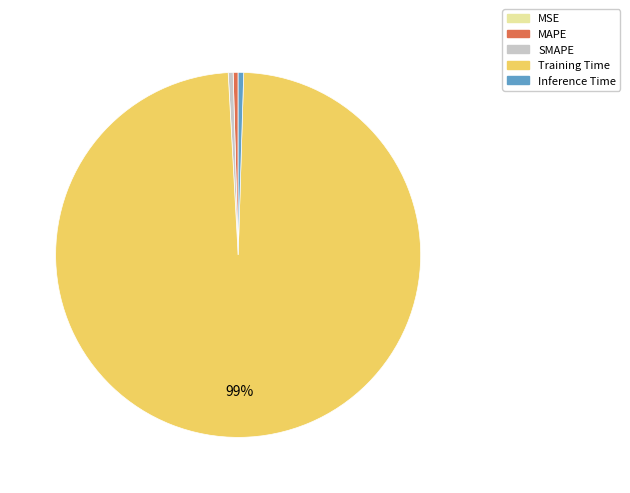

Between MAPE and Training Time, which is larger?

Training Time